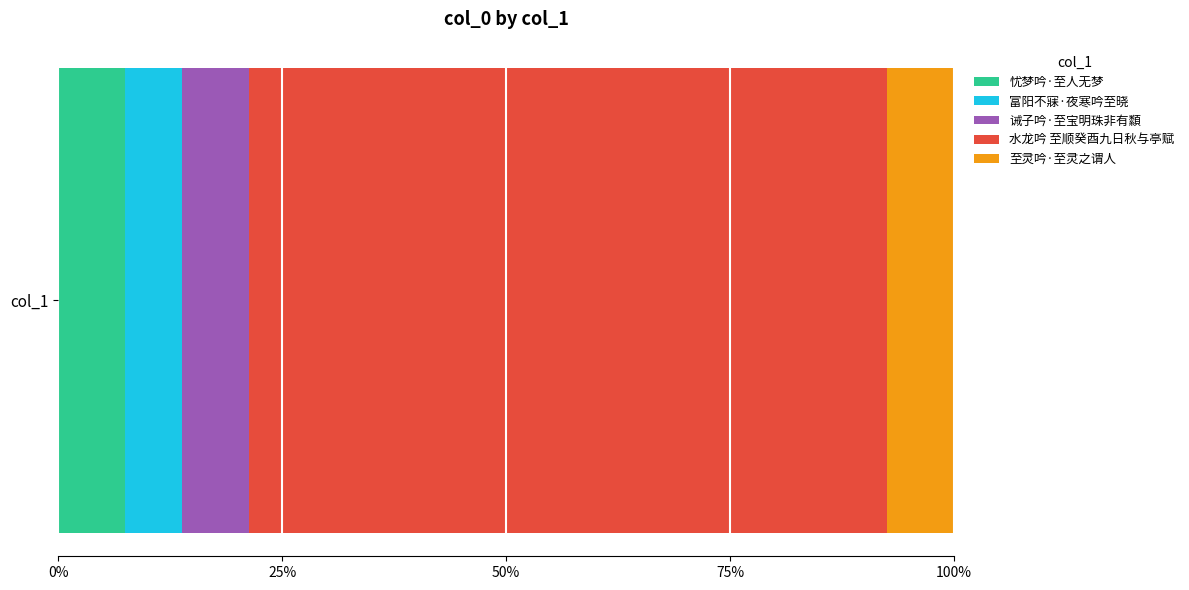

What are all the series names shown in the legend?

忧梦吟·至人无梦, 富阳不寐·夜寒吟至晓, 诫子吟·至宝明珠非有纇, 水龙吟 至顺癸酉九日秋与亭赋, 至灵吟·至灵之谓人